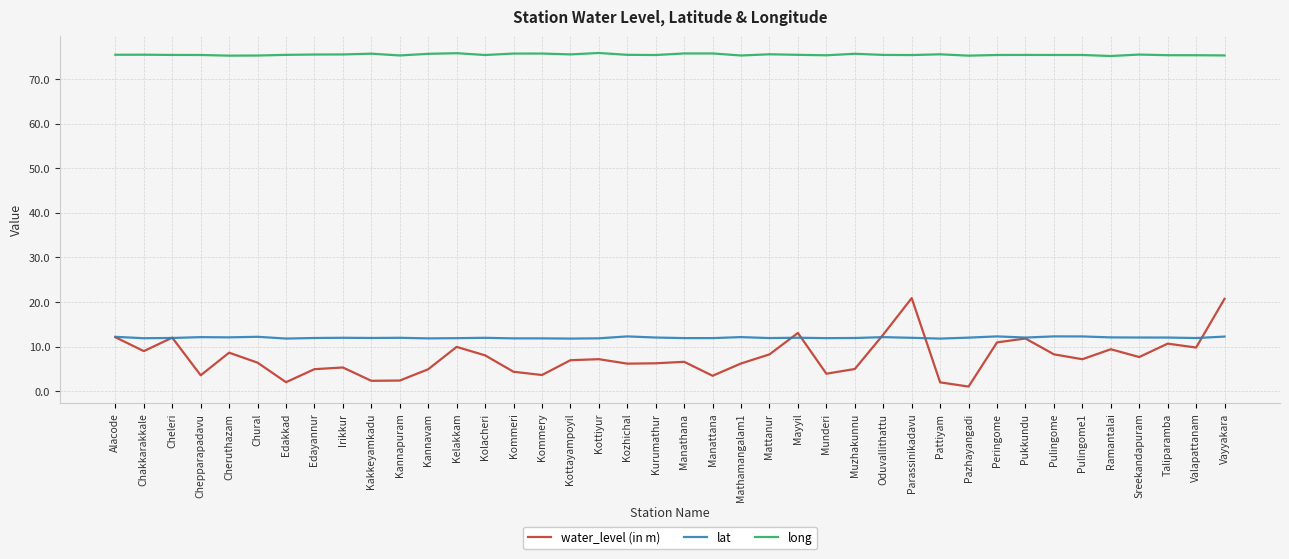

What are all the series names shown in the legend?

water_level (in m), lat, long